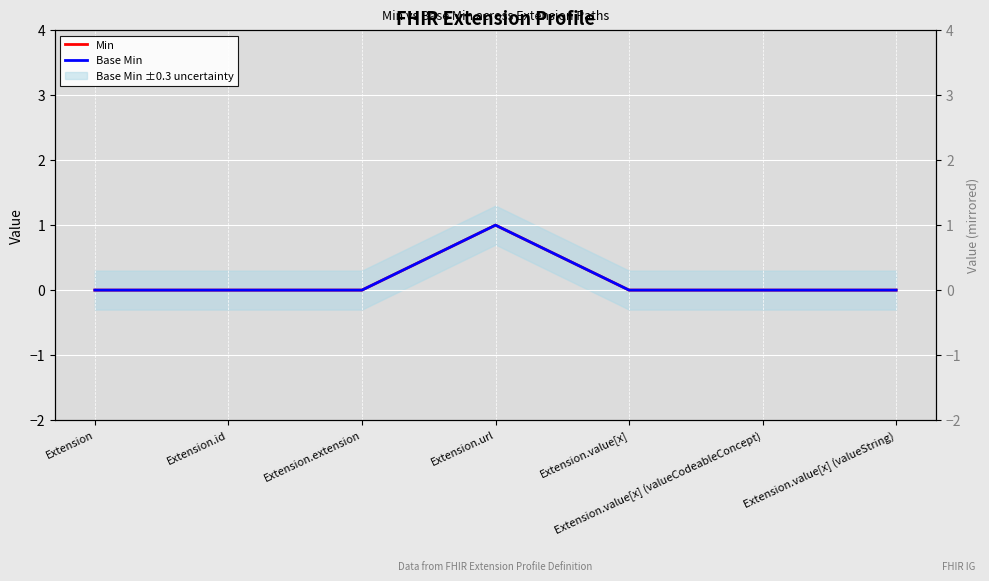

True or false: Base Min and Min cross at least once.

False